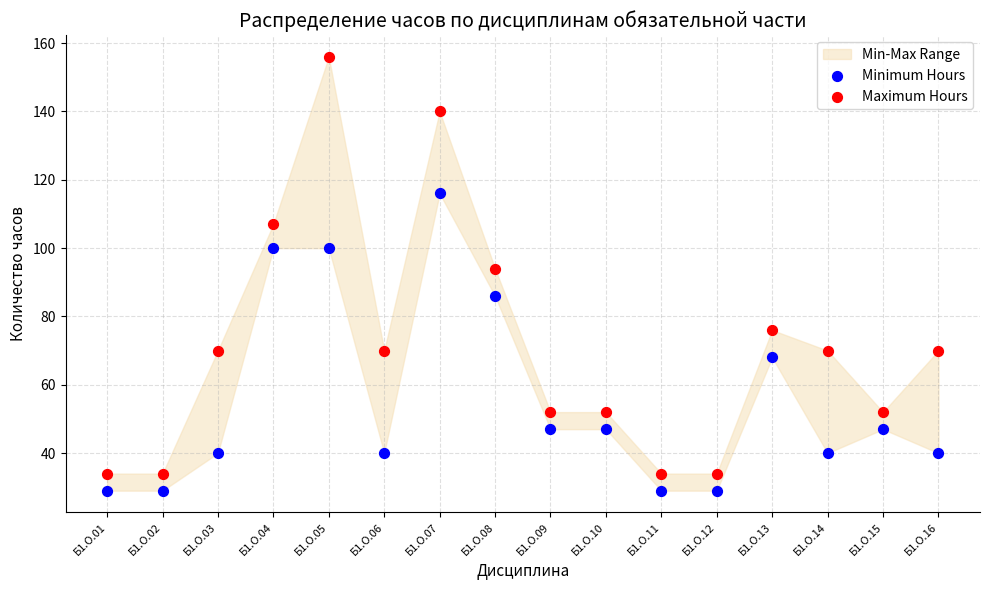

Across all series, what Y value is closest to 92?

94